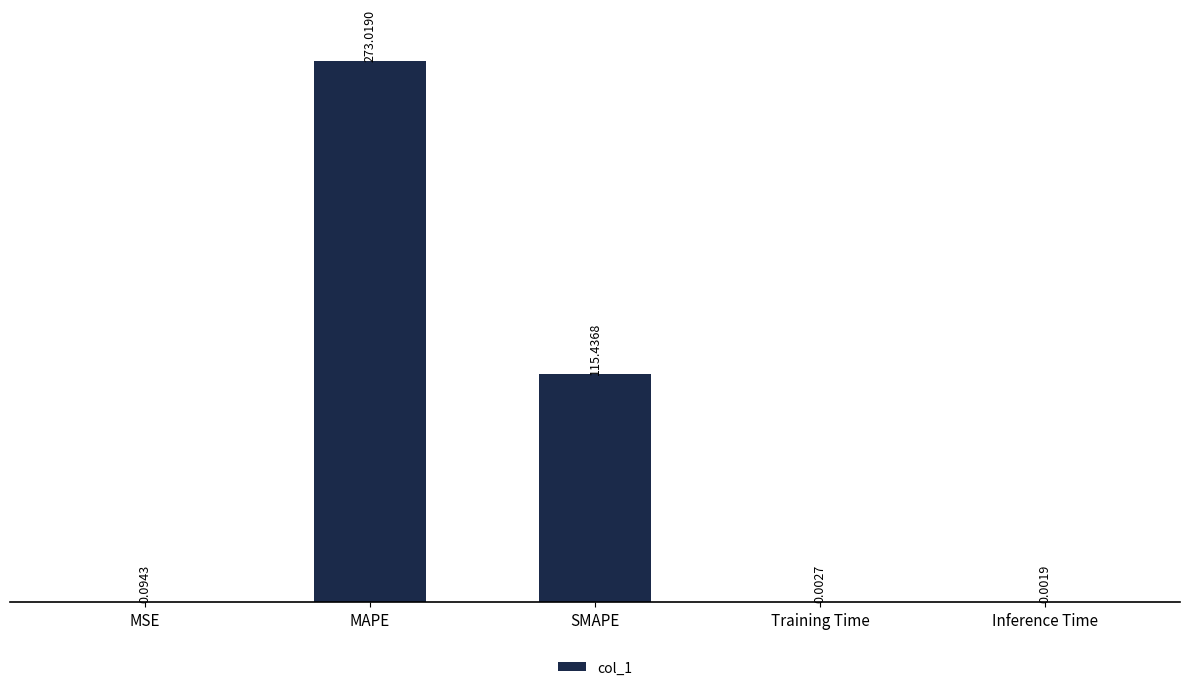

What is the change in value from MSE to MAPE?

+272.9